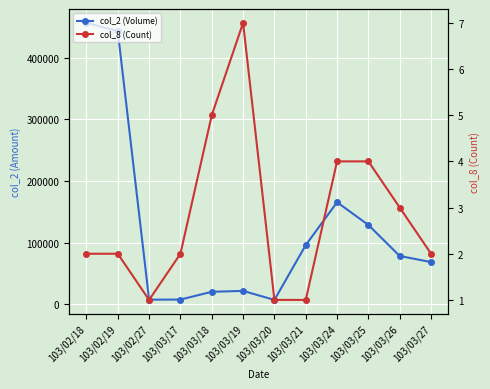

What is the sum of all col_8 (Count) values?

34